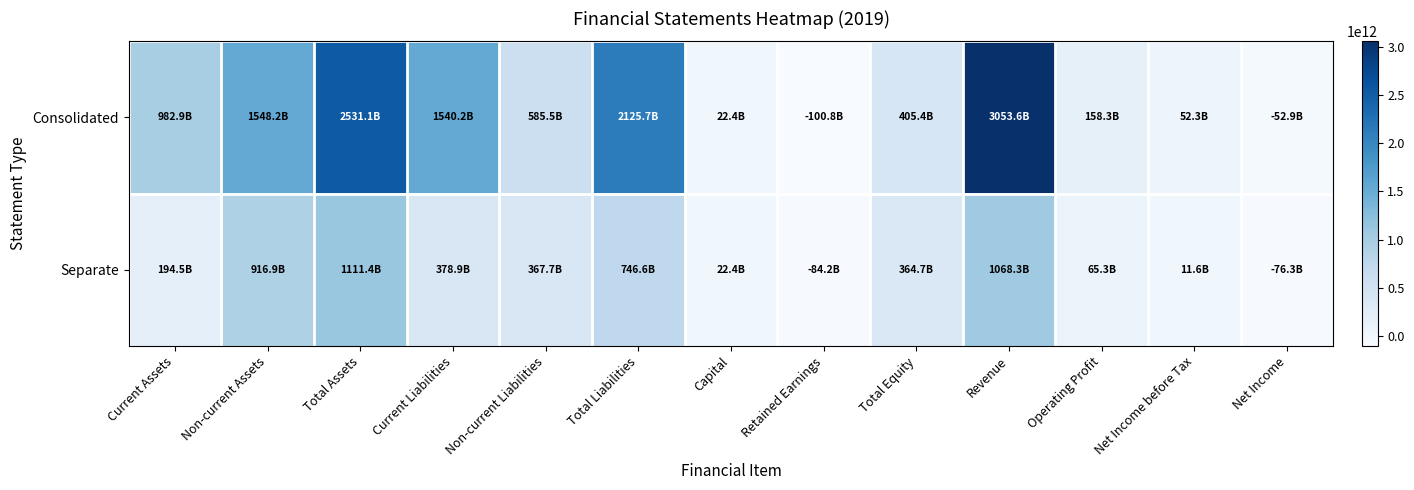

At how many categories does at least one series exceed 71918676916?

9